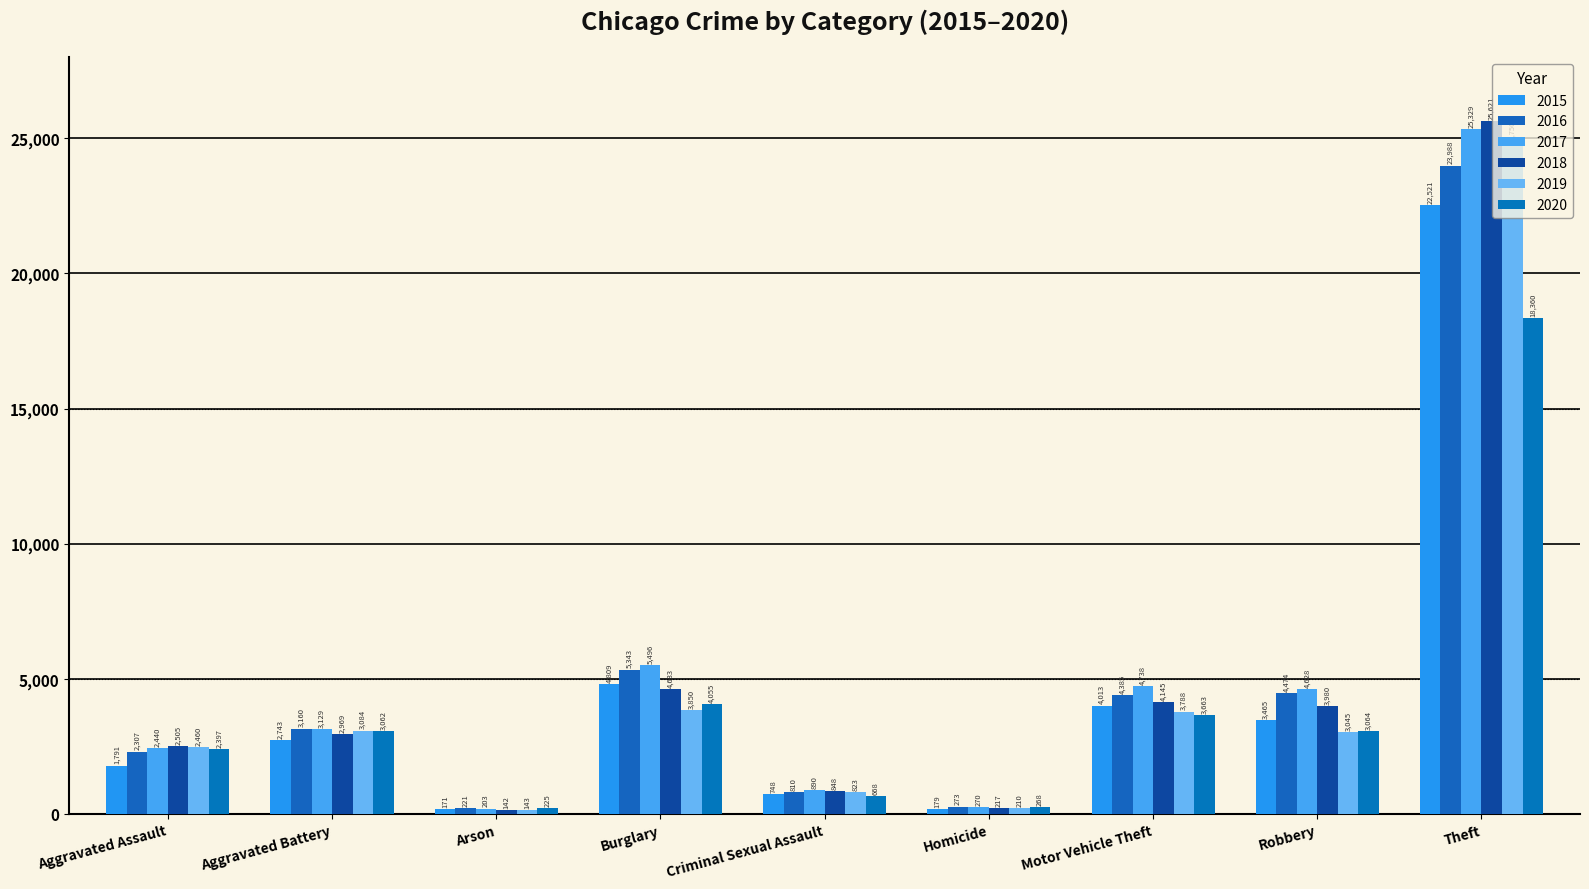

What is the approximate value of 2019 at Arson, to the nearest 10?

140